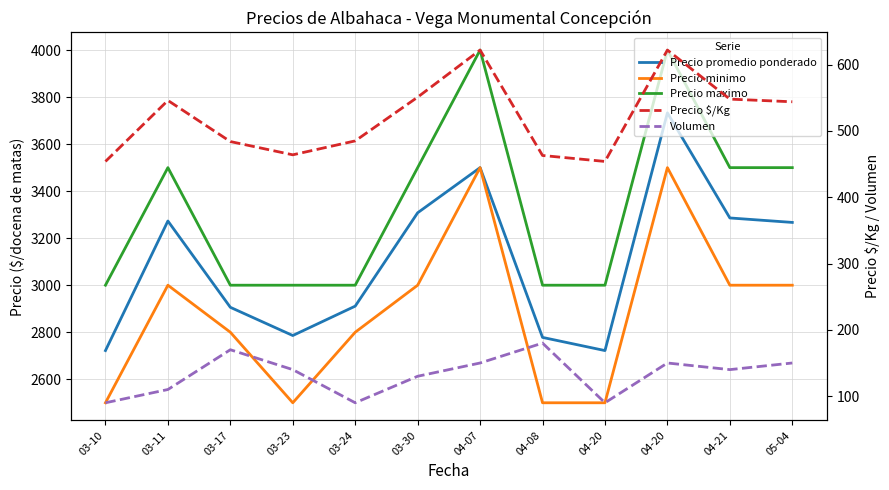

At which category is the sum across all series the highest?

04-20